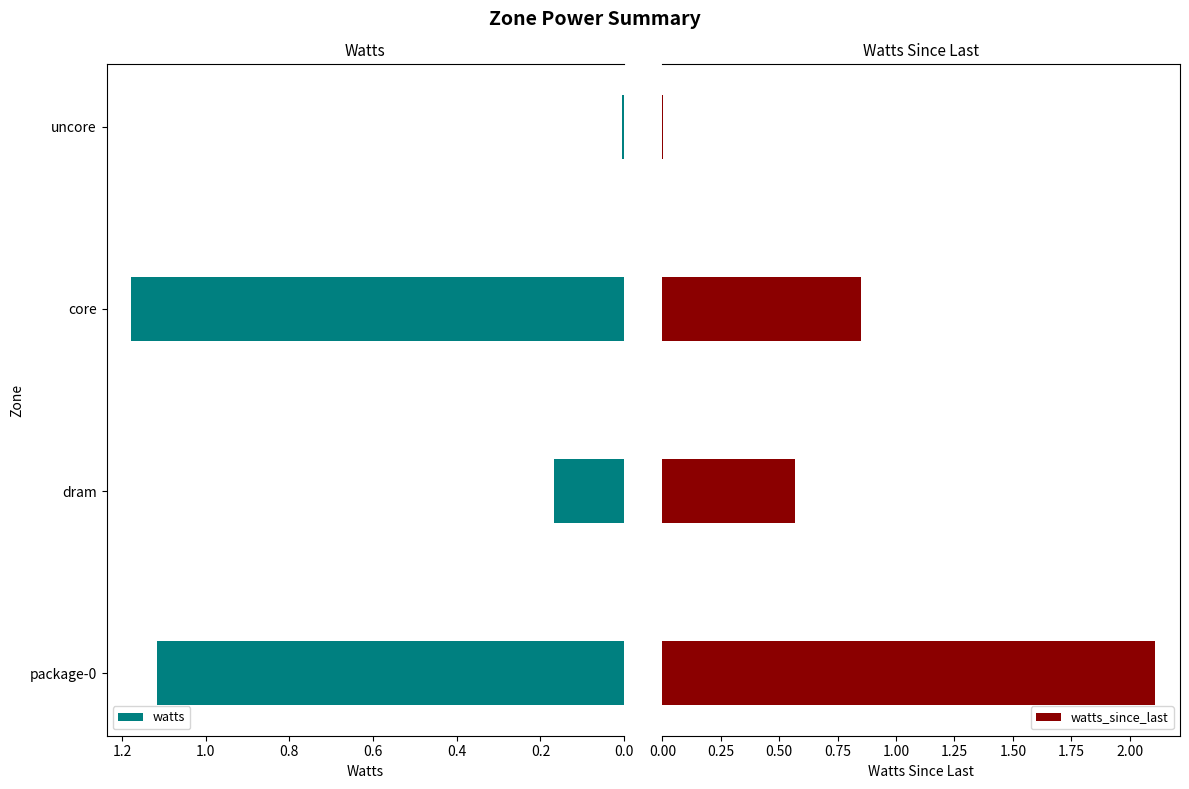

True or false: watts has a value of 0.0 at uncore.

True